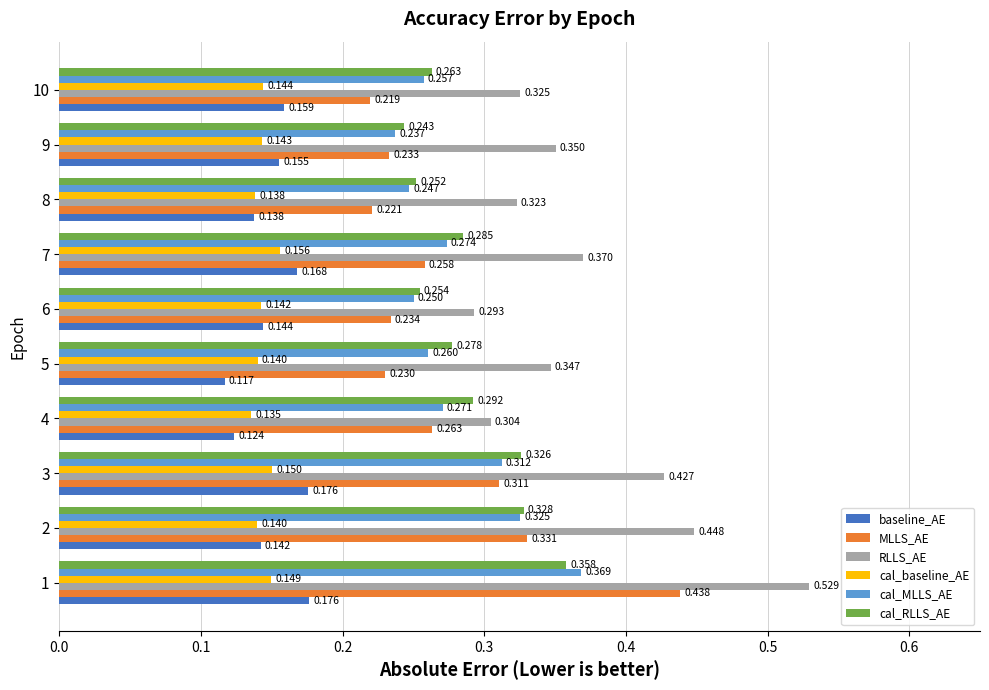

Between 3 and 10, which series saw the biggest shift?

RLLS_AE